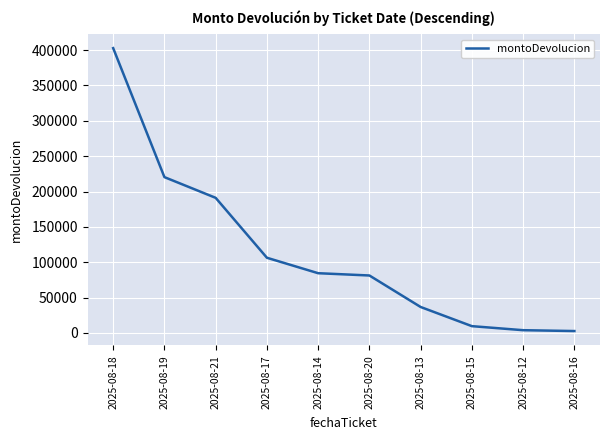

The value at 2025-08-17 is 57378. True or false?

False